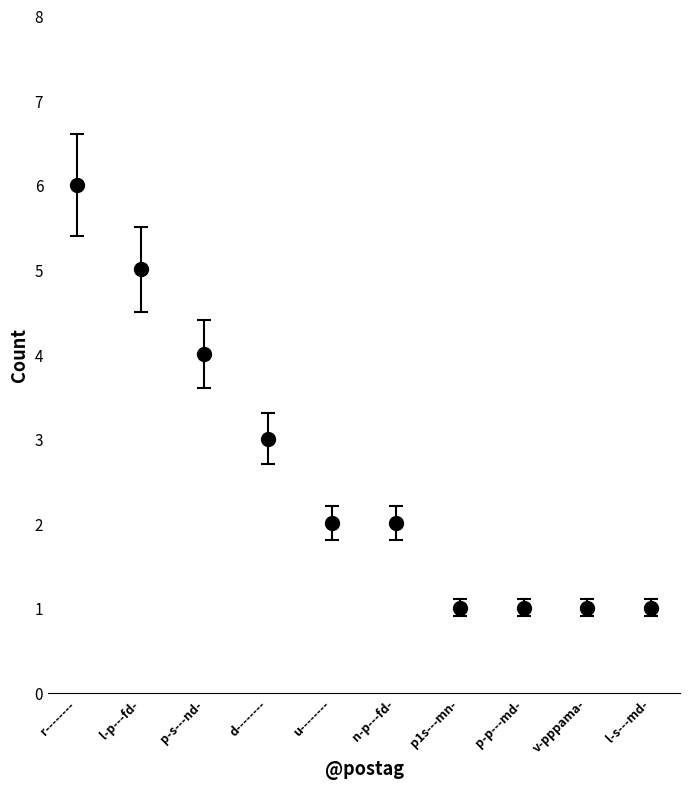

What is the ratio of the value at p1s---mn- to the value at d--------?

0.3